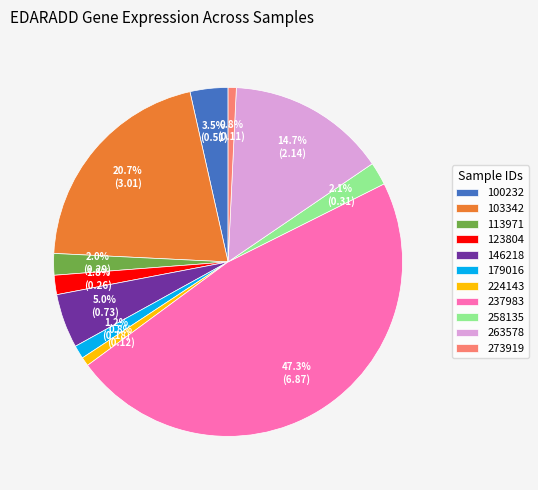

To the nearest percent, what is the difference between the largest and smallest slice percentages?

47%